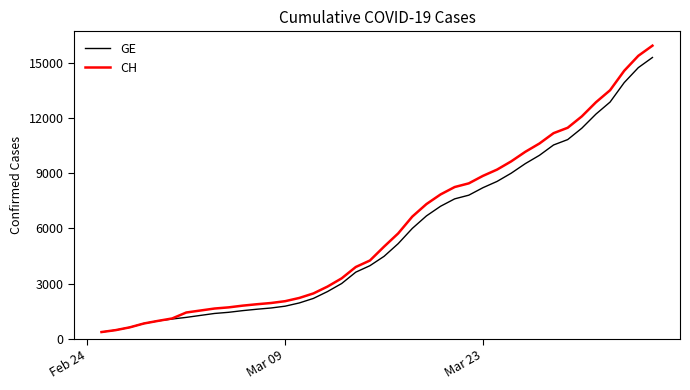

What is the minimum value for GE?

375